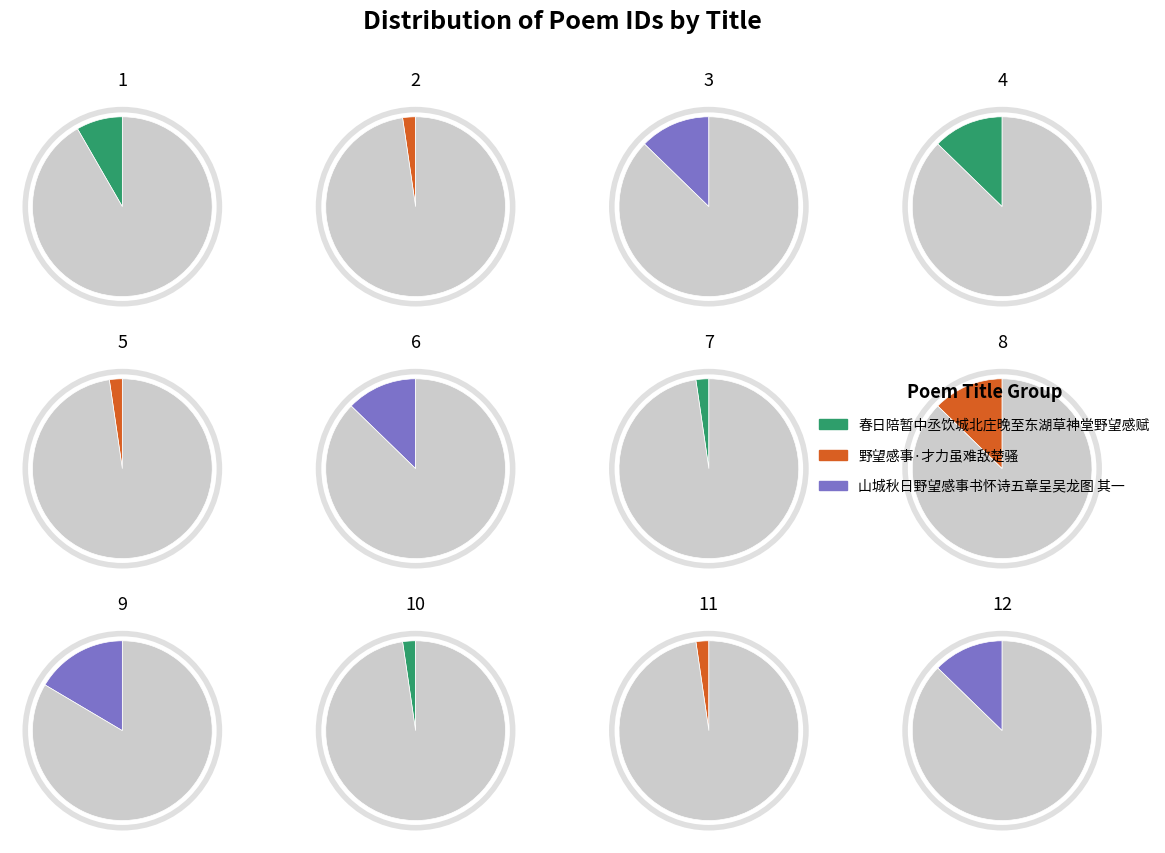

To the nearest percent, what is the difference between the largest and smallest slice percentages?

14%